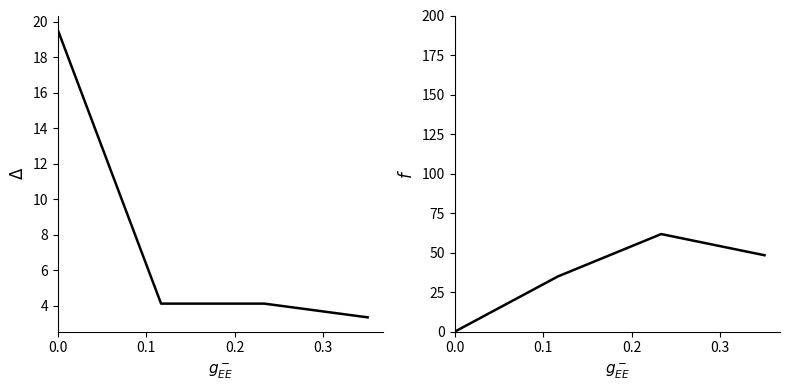

What is the difference between the maximum and second lowest values in the col_0 series?

15.4